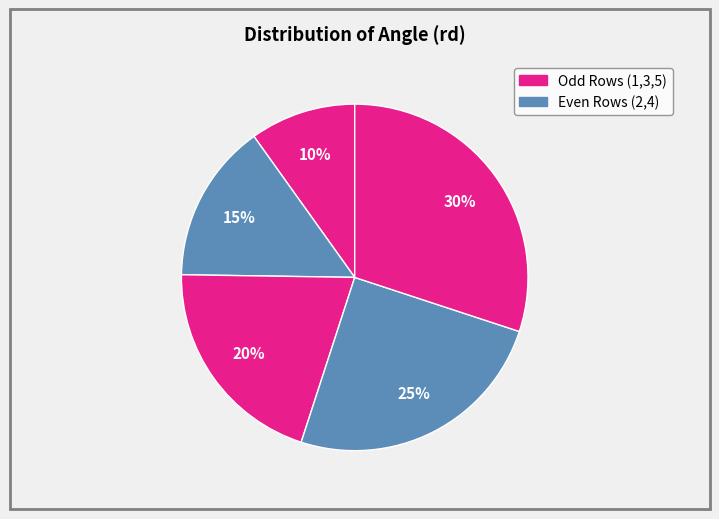

To the nearest percent, what is the average slice percentage?

20%